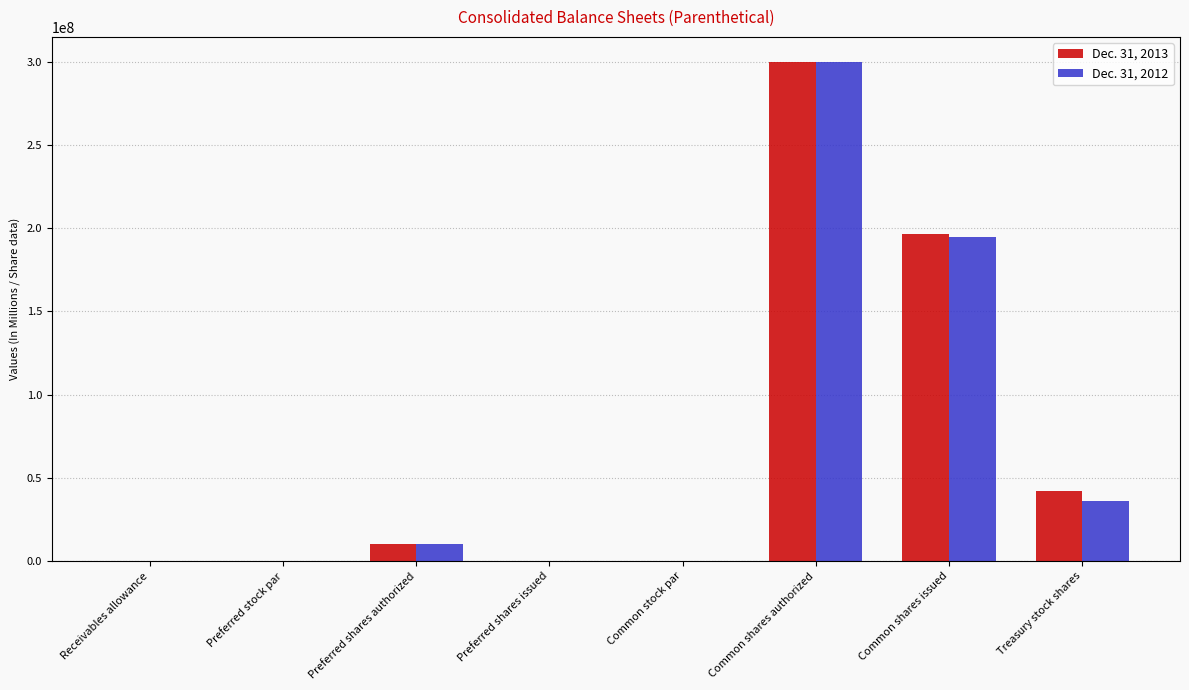

Count the number of data series in this chart.

2